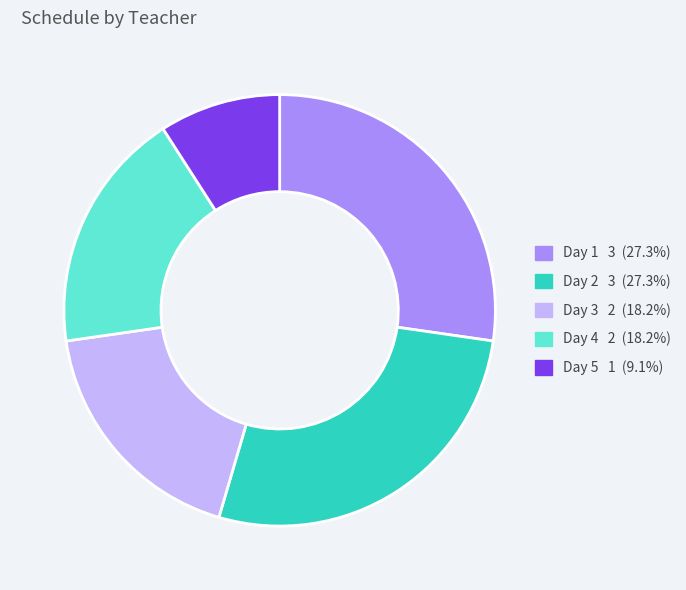

Is there a majority slice in this chart?

No